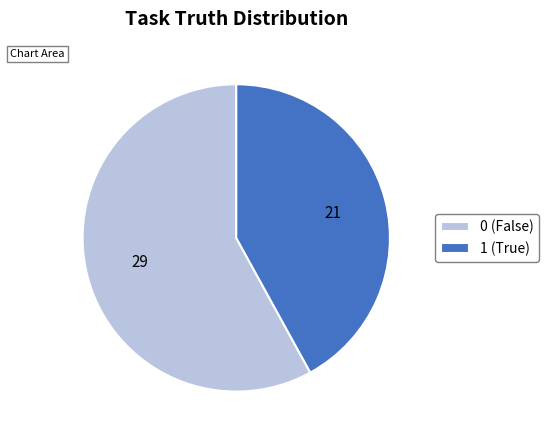

Combined, do 1 (True) and 0 (False) account for over 50%?

Yes